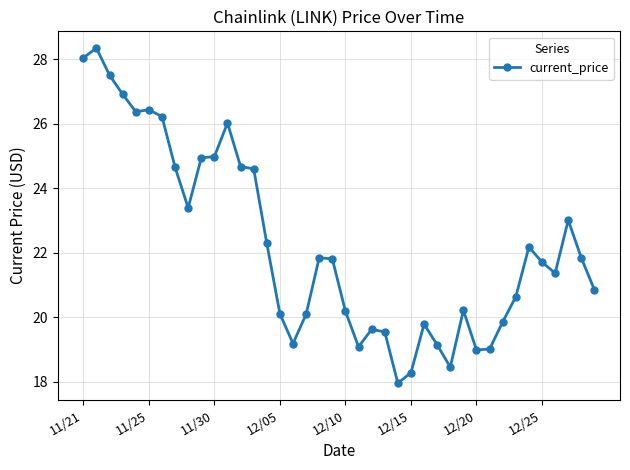

True or false: there are more than 2 points higher than both neighbors.

True